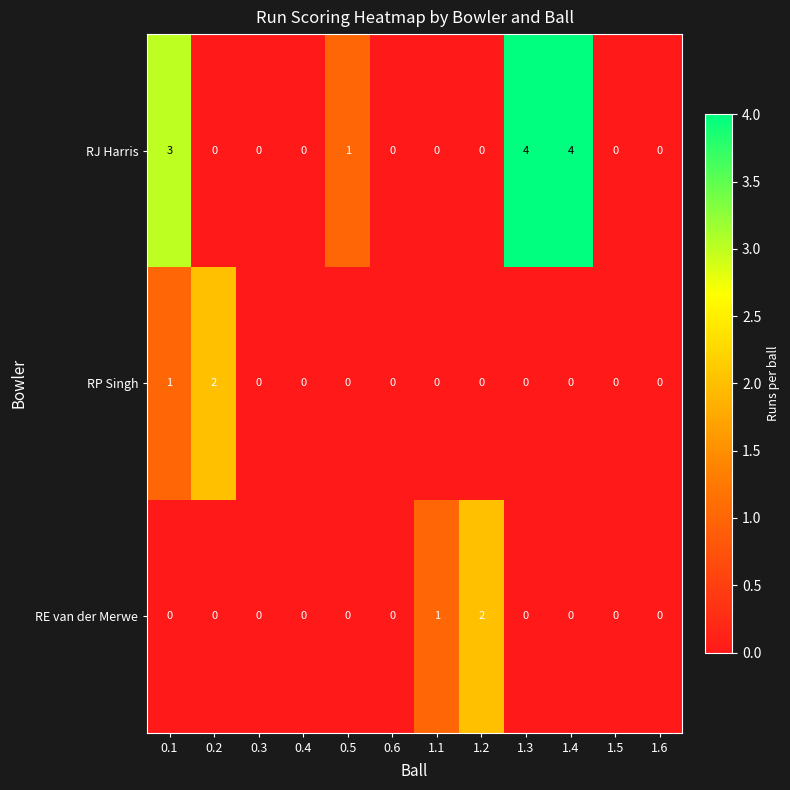

What is the maximum value shown in the chart?

4